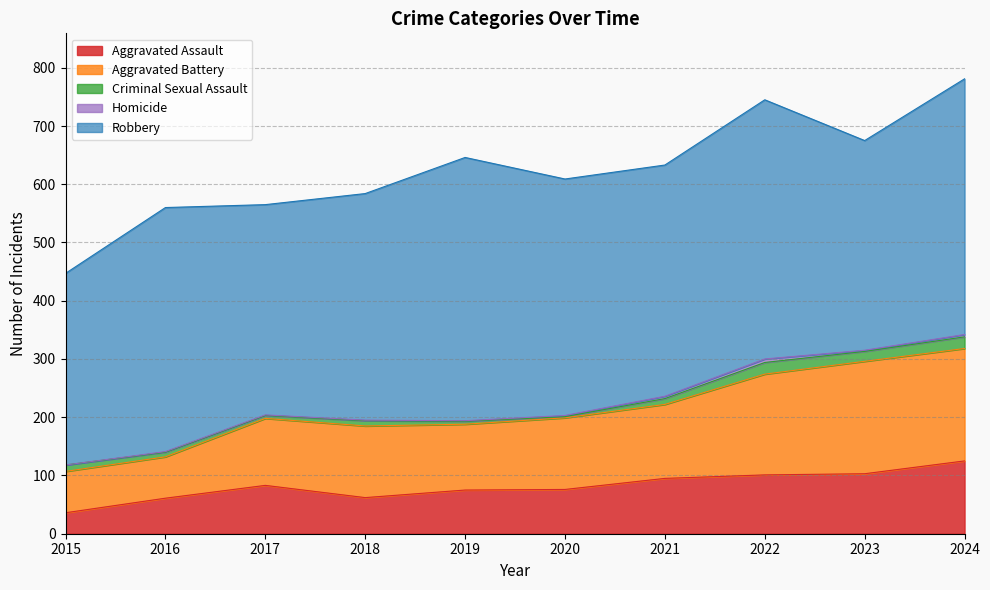

What is the sum of the Robbery values at 2015 and 2021?

726